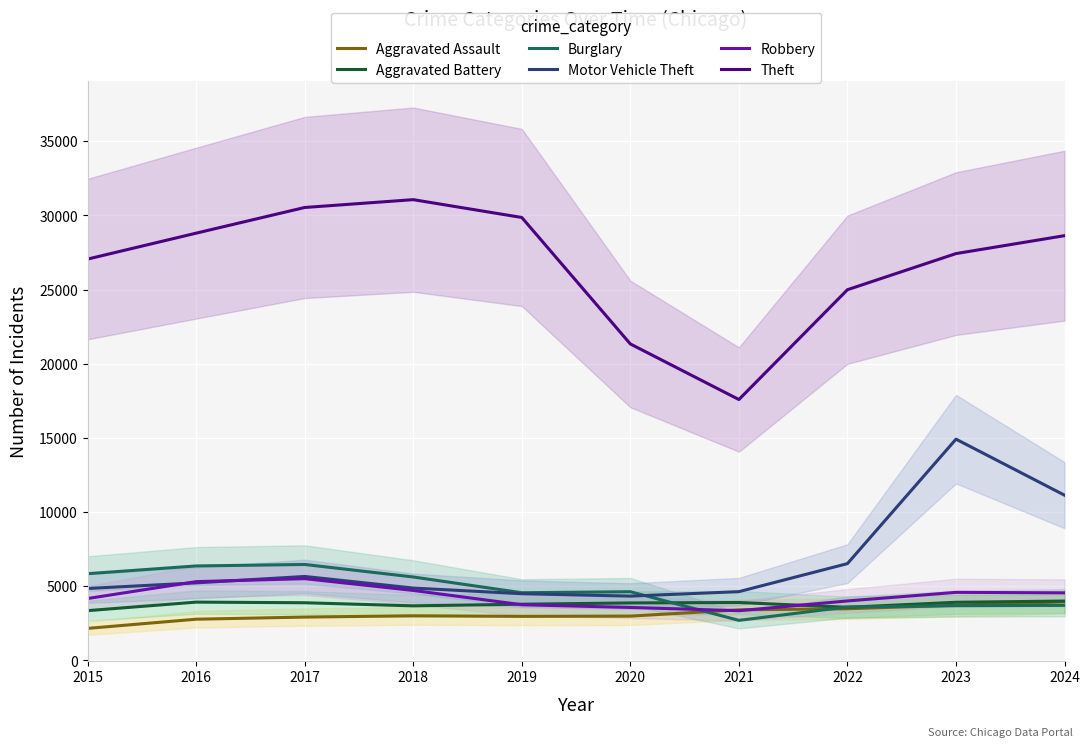

Where does the Motor Vehicle Theft series first go above 5230?

2017